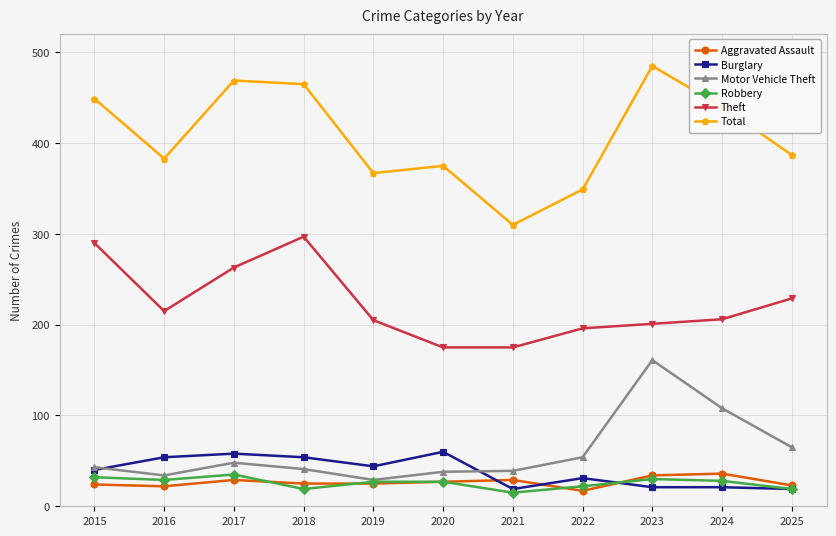

What is the difference between the Total values at 2017 and 2024?

29